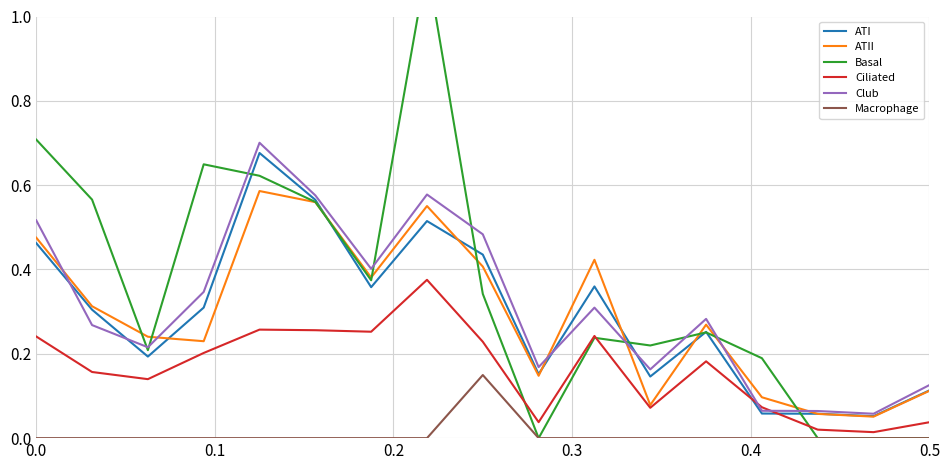

How many lines are shown in the chart?

6